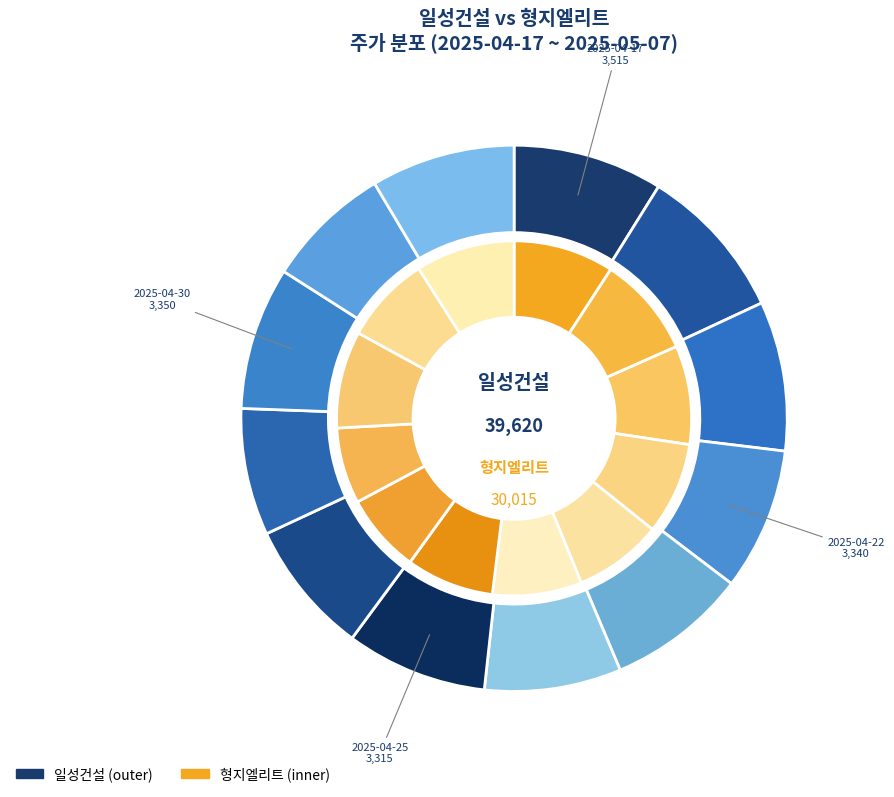

Is it true that 2025-04-29 is 7% of the pie?

True